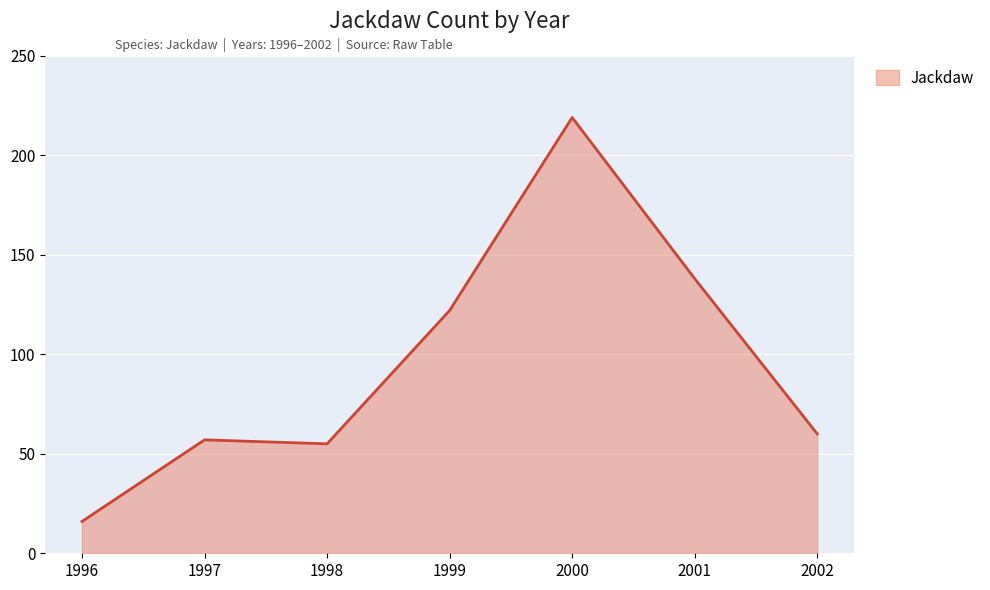

Where is the first local minimum?

1998